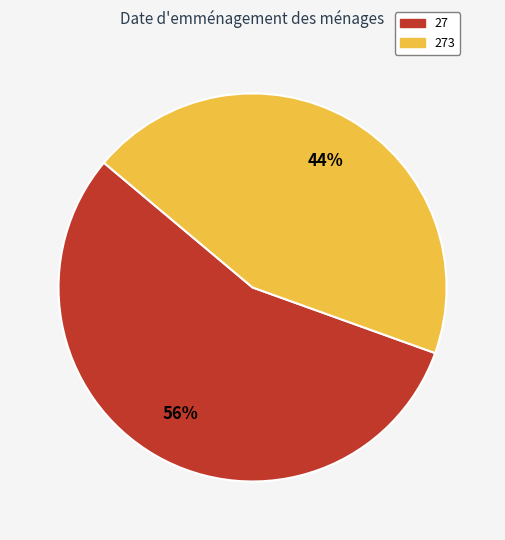

How many segments does this pie chart have?

2